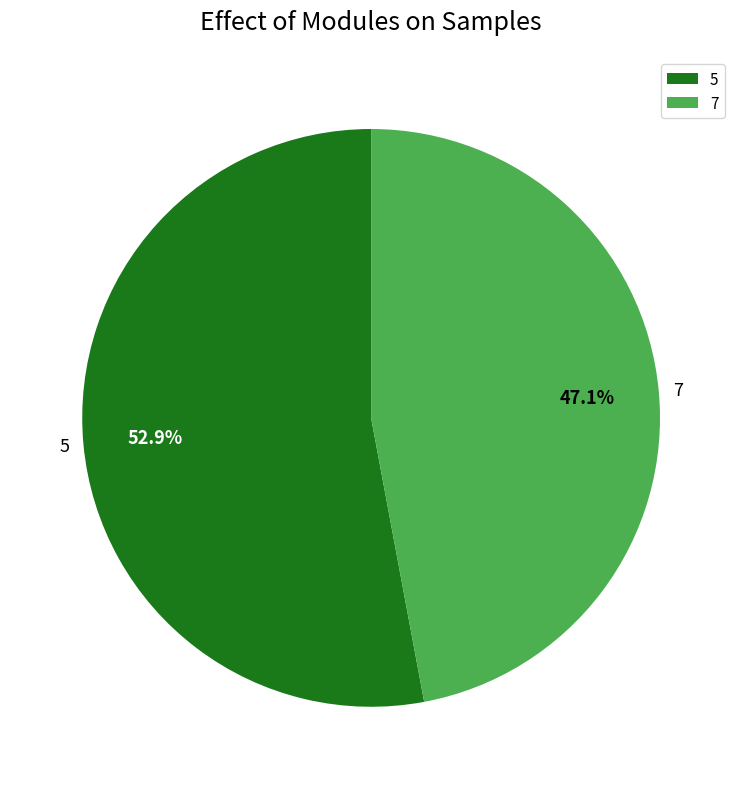

Is there a majority slice in this chart?

Yes